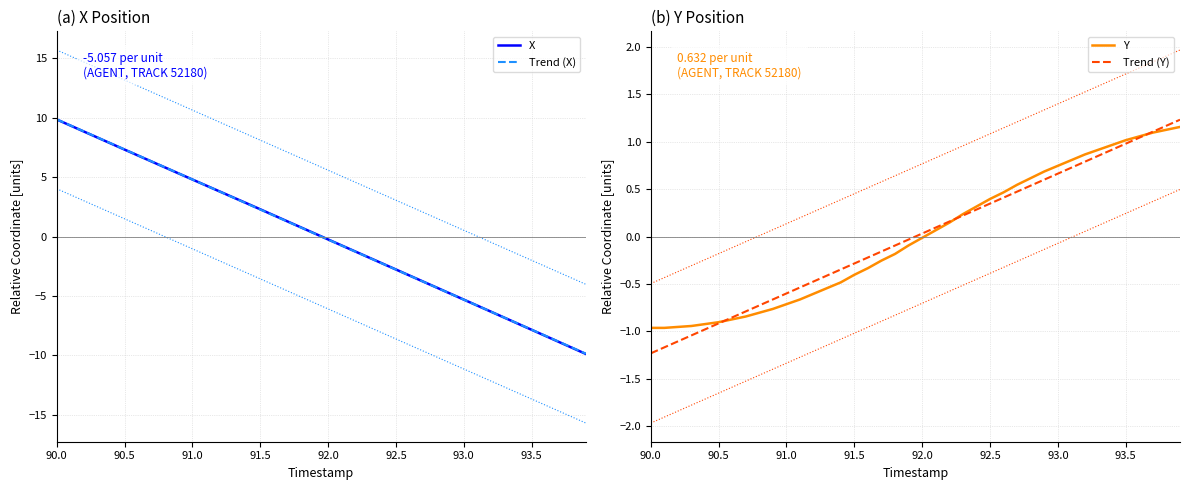

Reading right to left, what are all the values shown in this chart?

X: -9.9	-9.4	-8.9	-8.4	-7.8	-7.3	-6.8	-6.3	-5.8	-5.3	-4.8	-4.3	-3.8	-3.3	-2.8	-2.3	-1.8	-1.3	-0.7	-0.2	0.3	0.8	1.3	1.8	2.3	2.8	3.3	3.8	4.3	4.8	5.3	5.8	6.3	6.8	7.3	7.8	8.3	8.8	9.3	9.9
Trend (X): -9.9	-9.4	-8.8	-8.3	-7.8	-7.3	-6.8	-6.3	-5.8	-5.3	-4.8	-4.3	-3.8	-3.3	-2.8	-2.3	-1.8	-1.3	-0.8	-0.3	0.3	0.8	1.3	1.8	2.3	2.8	3.3	3.8	4.3	4.8	5.3	5.8	6.3	6.8	7.3	7.8	8.3	8.8	9.4	9.9
Y: 1.2	1.1	1.1	1.1	1.0	1.0	0.9	0.9	0.8	0.7	0.7	0.6	0.5	0.5	0.4	0.3	0.2	0.1	0.1	-0.0	-0.1	-0.2	-0.3	-0.3	-0.4	-0.5	-0.5	-0.6	-0.7	-0.7	-0.8	-0.8	-0.8	-0.9	-0.9	-0.9	-0.9	-1.0	-1.0	-1.0
Trend (Y): 1.2	1.2	1.1	1.0	1.0	0.9	0.9	0.8	0.7	0.7	0.6	0.5	0.5	0.4	0.3	0.3	0.2	0.2	0.1	0.0	-0.0	-0.1	-0.2	-0.2	-0.3	-0.3	-0.4	-0.5	-0.5	-0.6	-0.7	-0.7	-0.8	-0.9	-0.9	-1.0	-1.0	-1.1	-1.2	-1.2